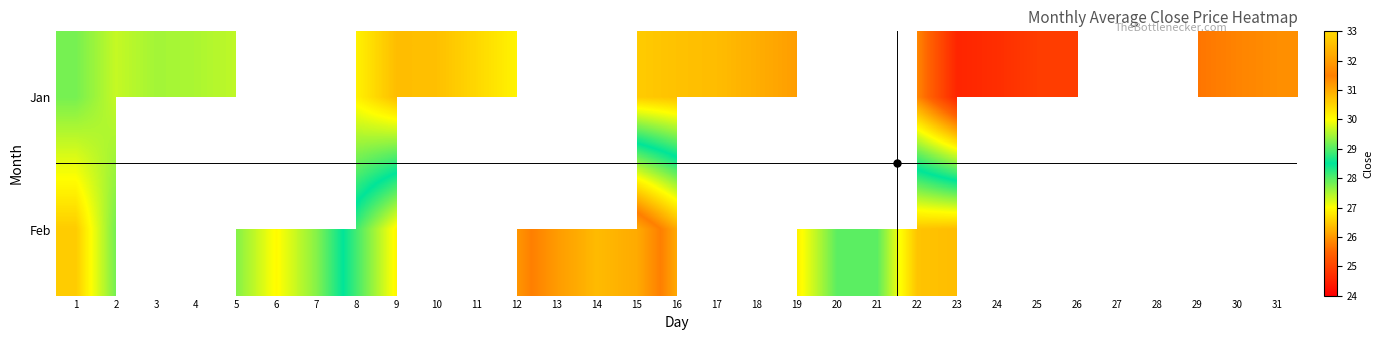

The Jan series shows 42.5 at 23. True or false?

False